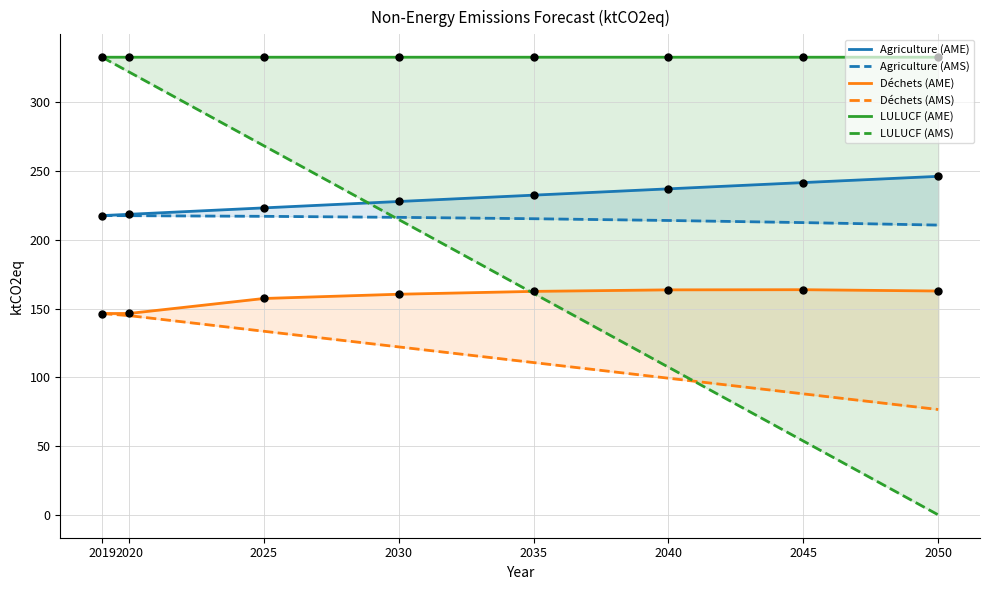

Which series reaches the maximum Y coordinate?

LULUCF (AME)